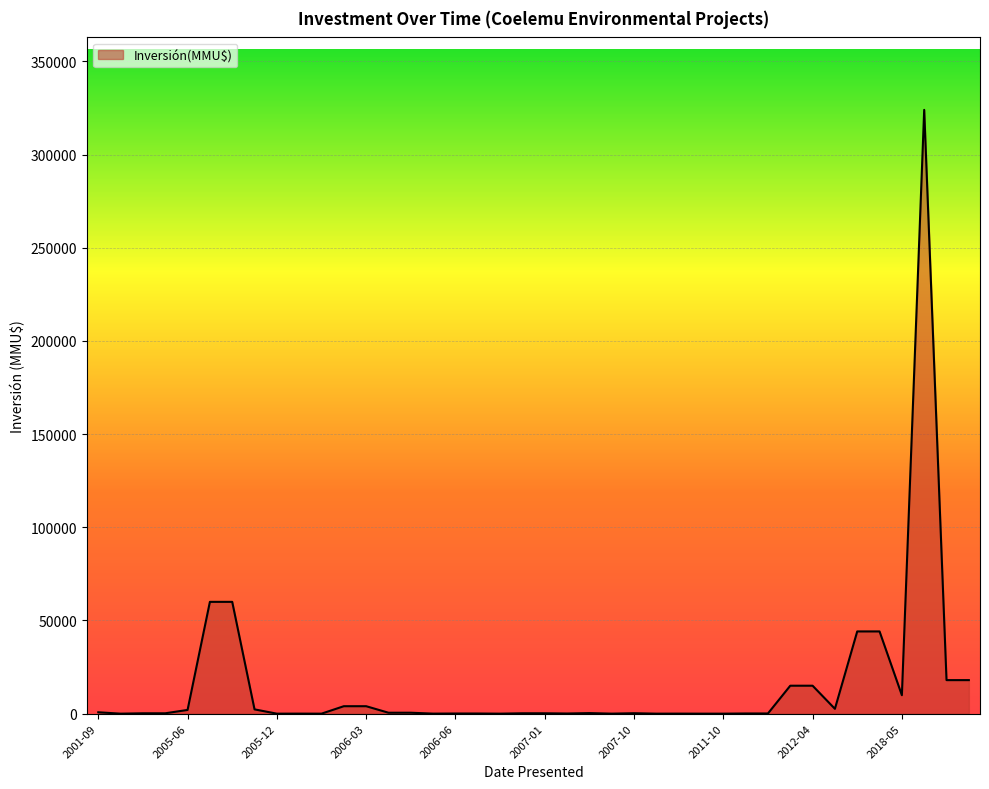

What is the difference between the maximum and minimum values?

324020